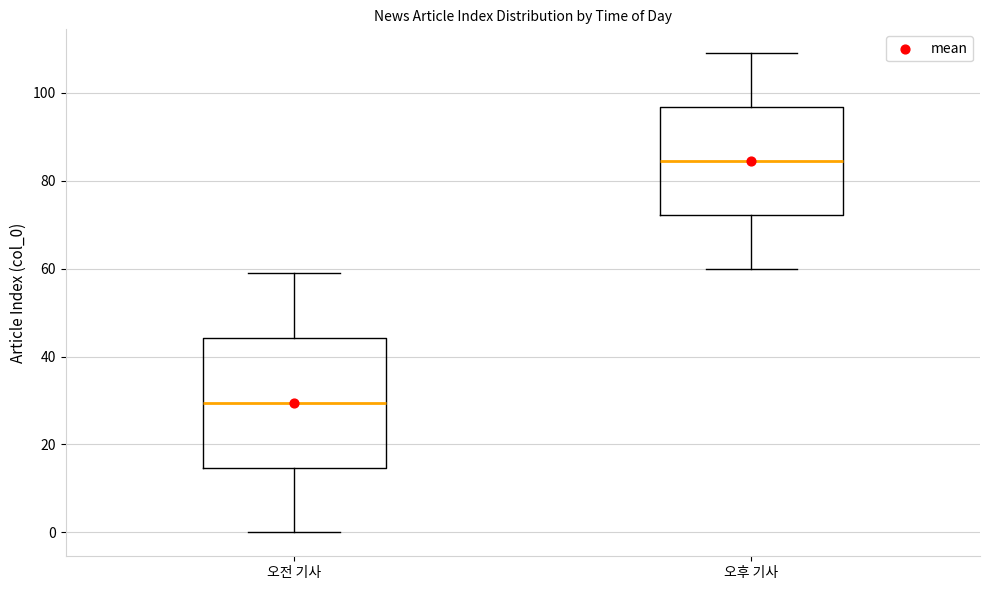

Reading left to right, transcribe this box plot: for each box, give where its median line is, the range the box spans, and where its two whiskers end, as read against the y-axis. The values are not printed on the chart, so give them approximately, as read against the axis.

오전 기사: median 30, box 14 to 44, whiskers 0 to 60
오후 기사: median 84, box 72 to 96, whiskers 60 to 110